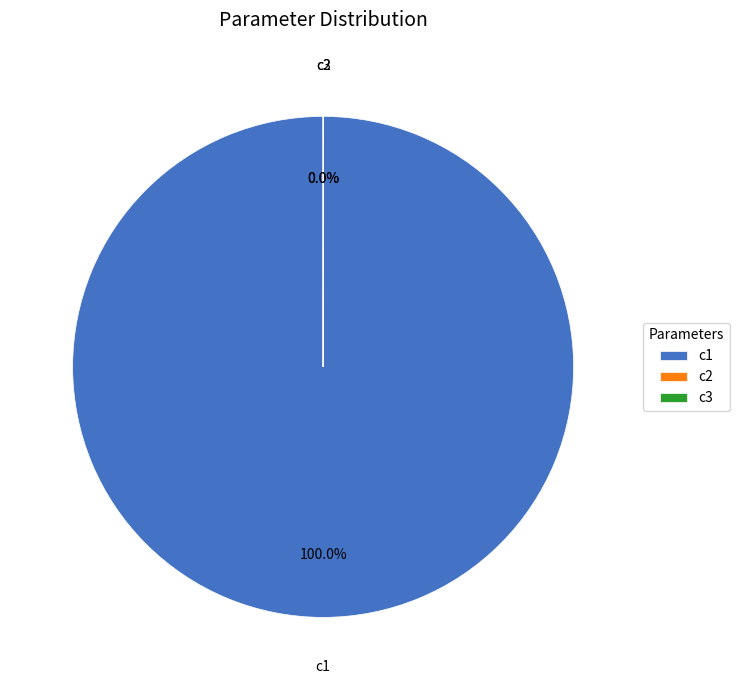

Which slice is the largest?

c1